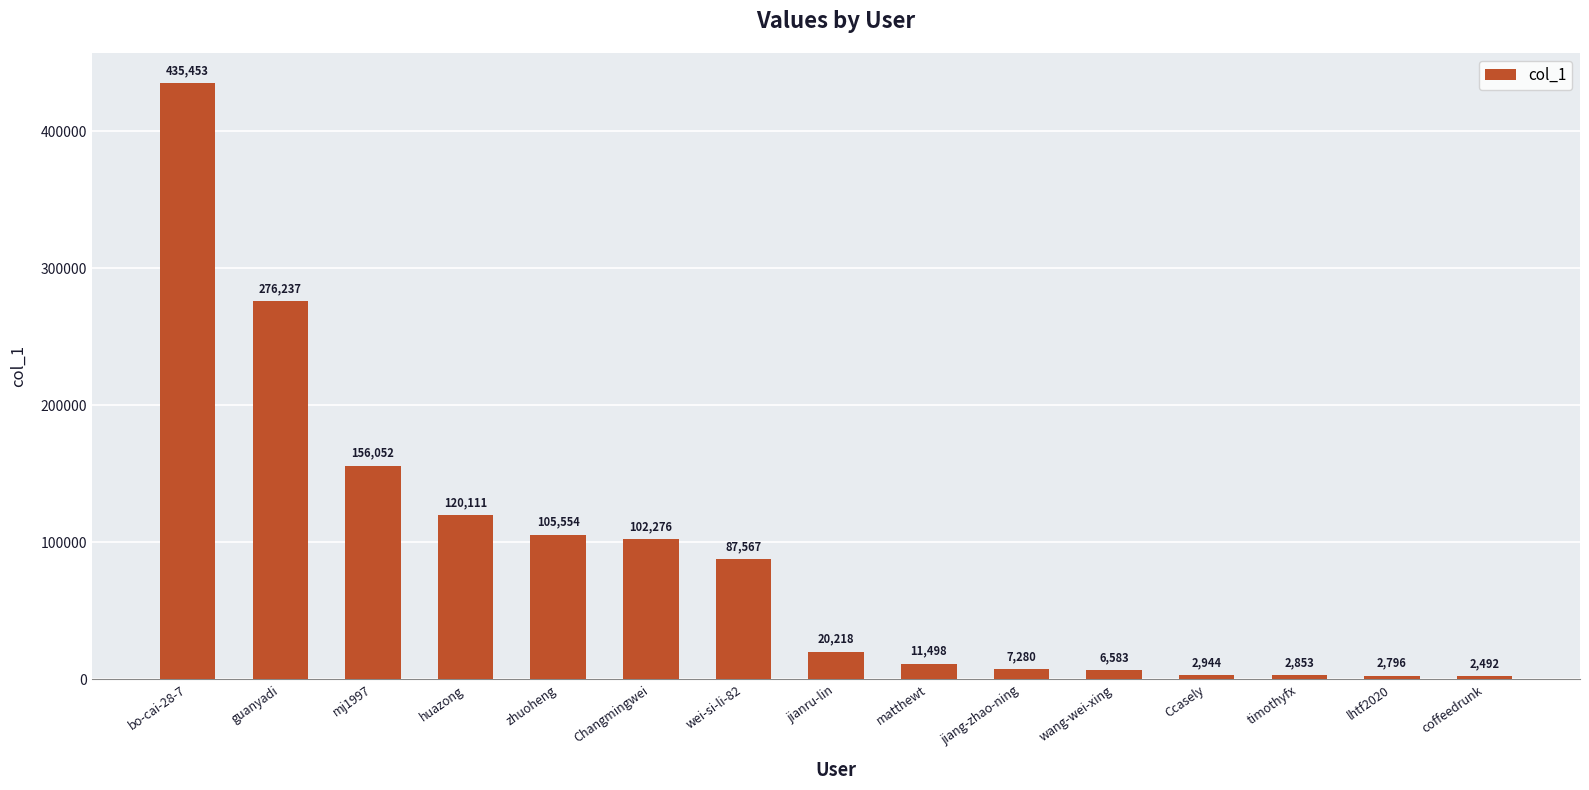

What is the change in value from Ccasely to timothyfx?

-91